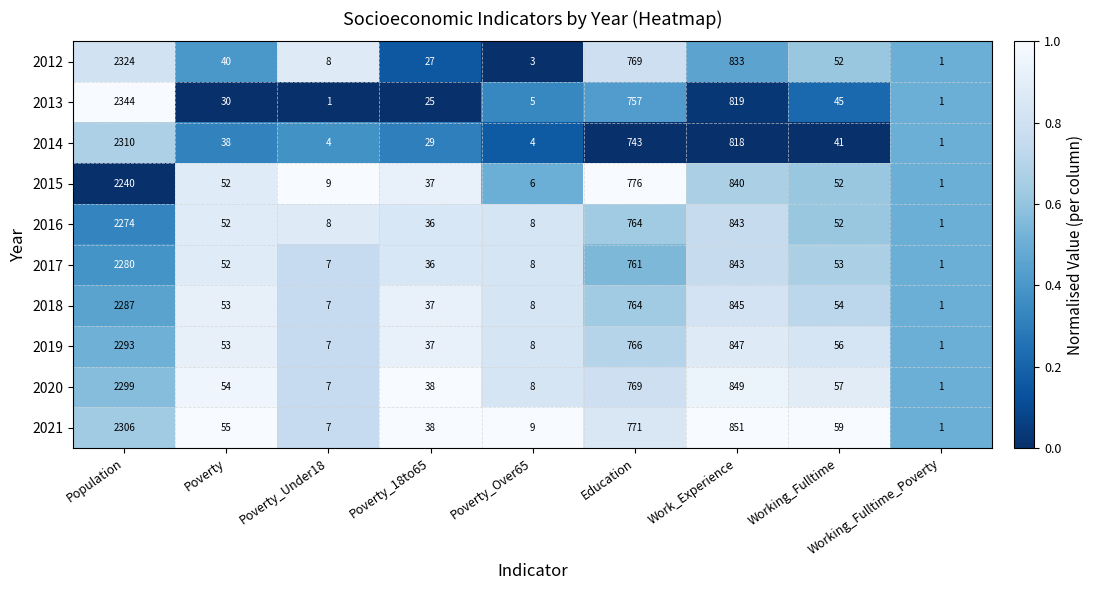

Between Poverty_18to65 and Working_Fulltime, which series saw the biggest shift?

2012